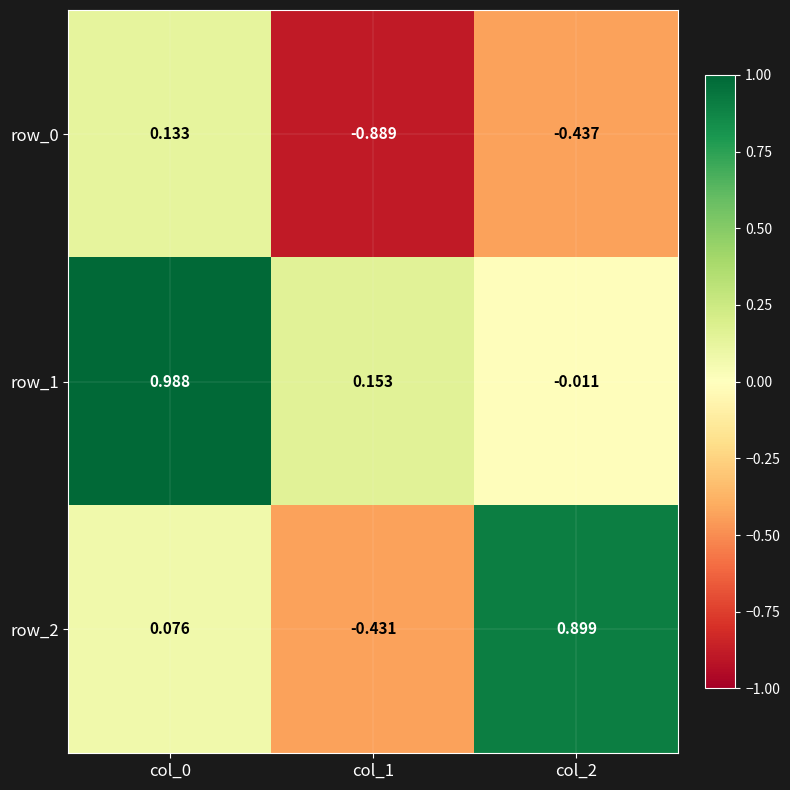

How many series are shown in this chart?

3